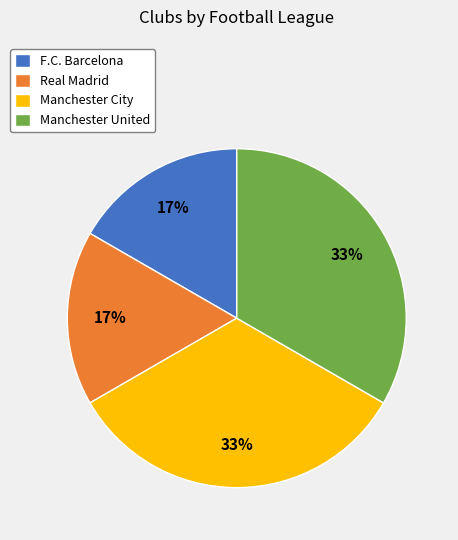

Do Manchester United and Manchester City together represent more than half of the pie?

Yes